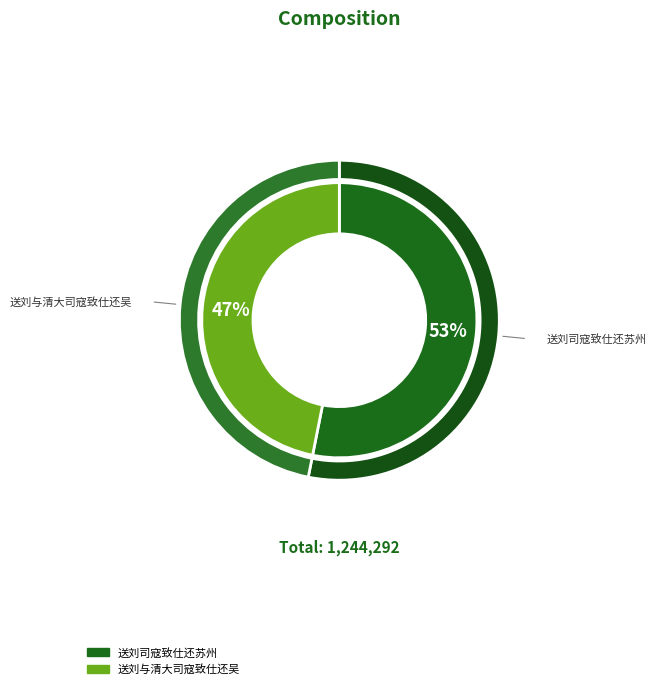

What is the change in value from 送刘司寇致仕还苏州 to 送刘与清大司寇致仕还吴?

-77508